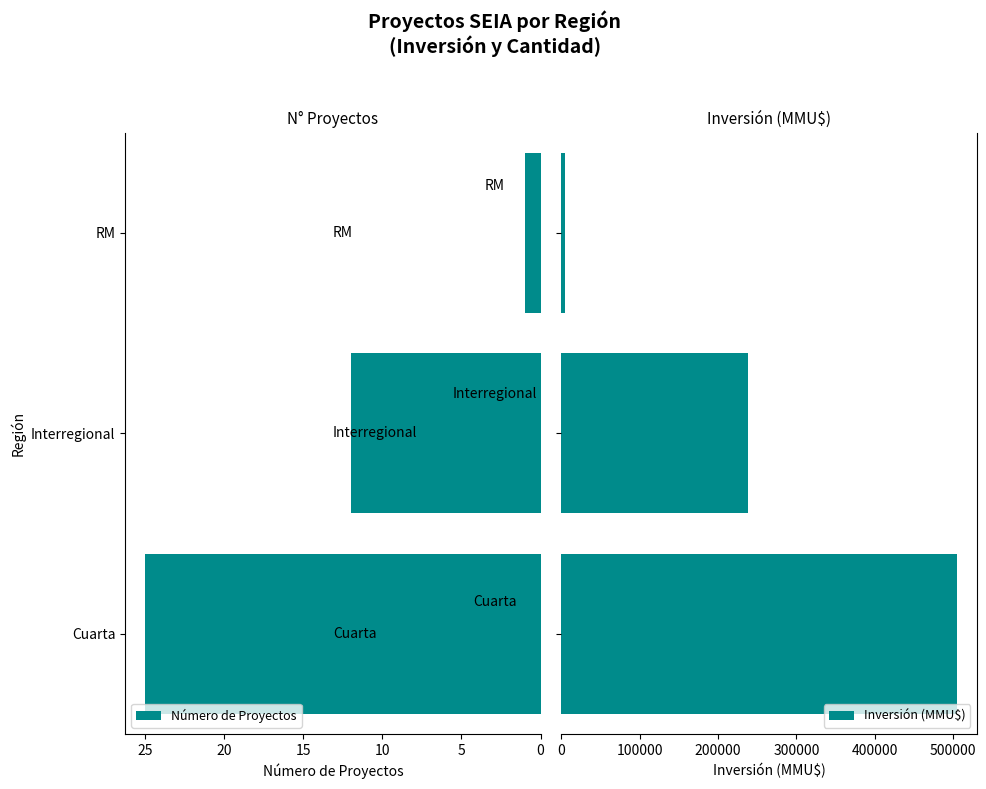

What is the smallest value displayed?

1